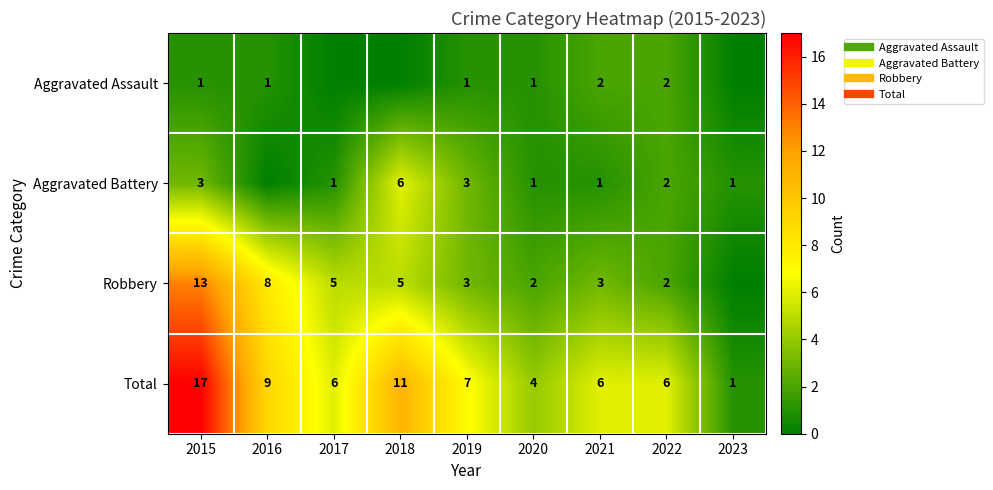

Which series has the widest spread of values?

Total